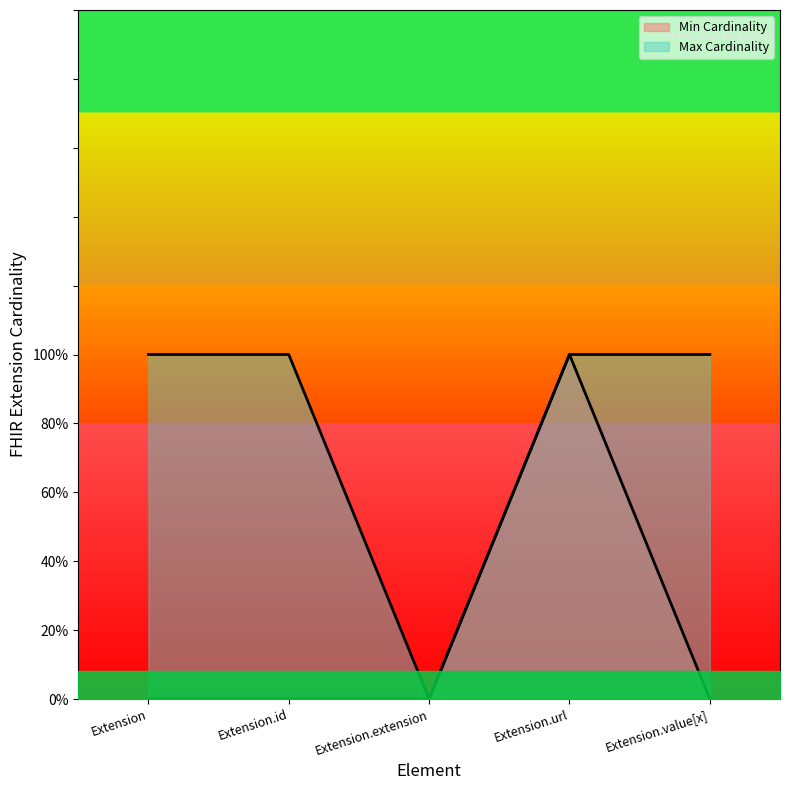

List the series in order of their peak value, highest first.

Min Cardinality, Max Cardinality